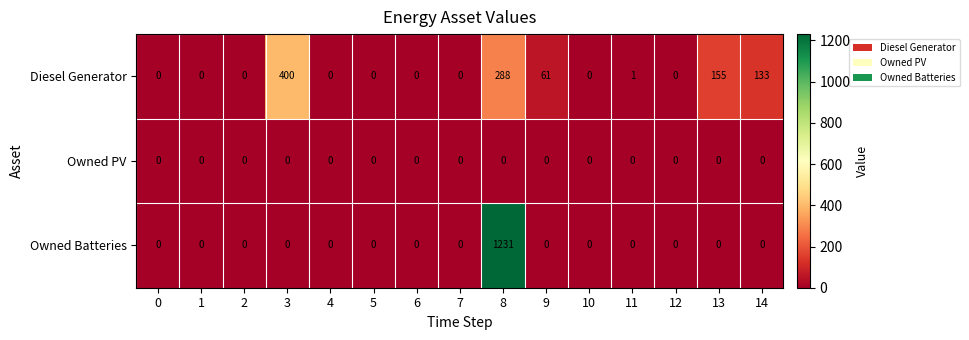

Which series has the widest spread of values?

Owned Batteries